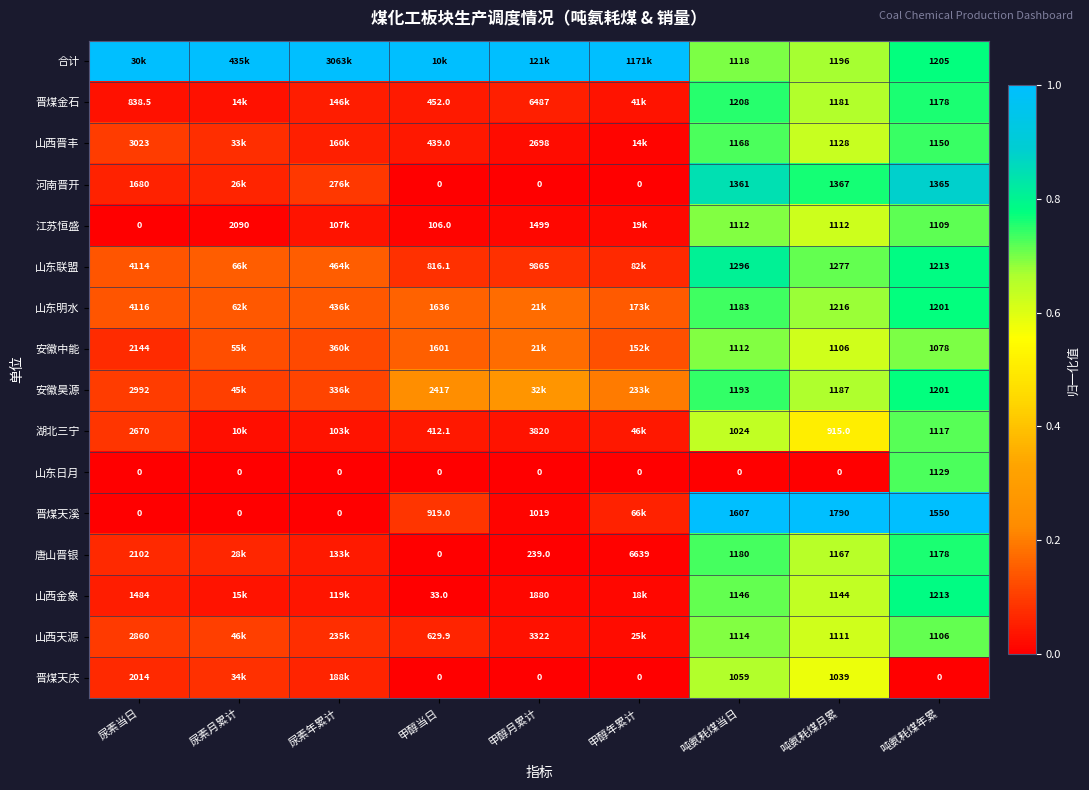

How many series are shown in this chart?

16